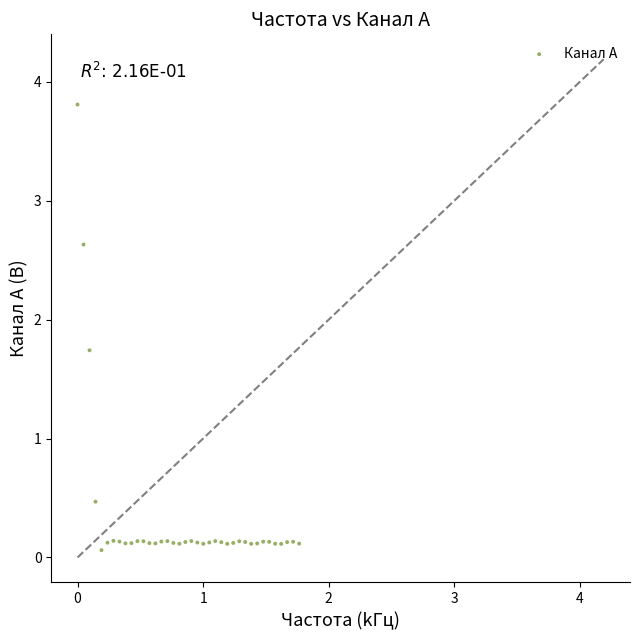

What is the range of X values (max minus min)?

1.8